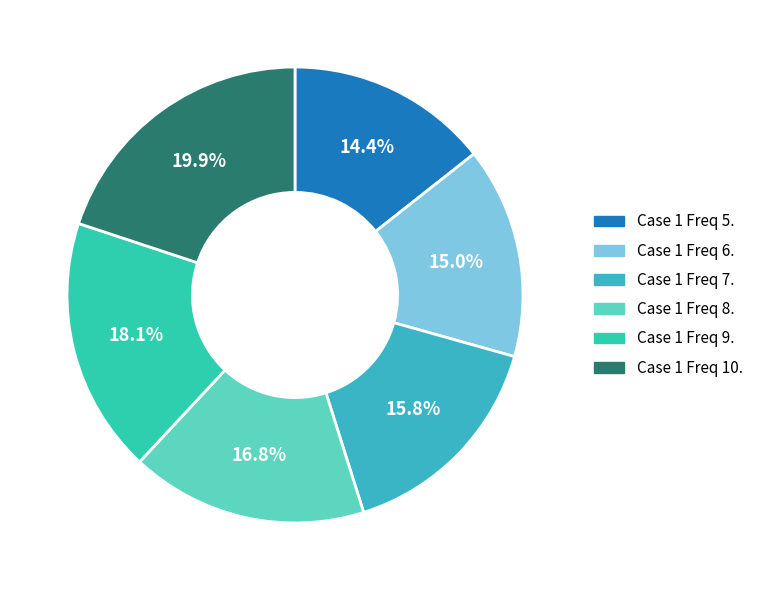

To the nearest percent, what is the average slice percentage?

17%